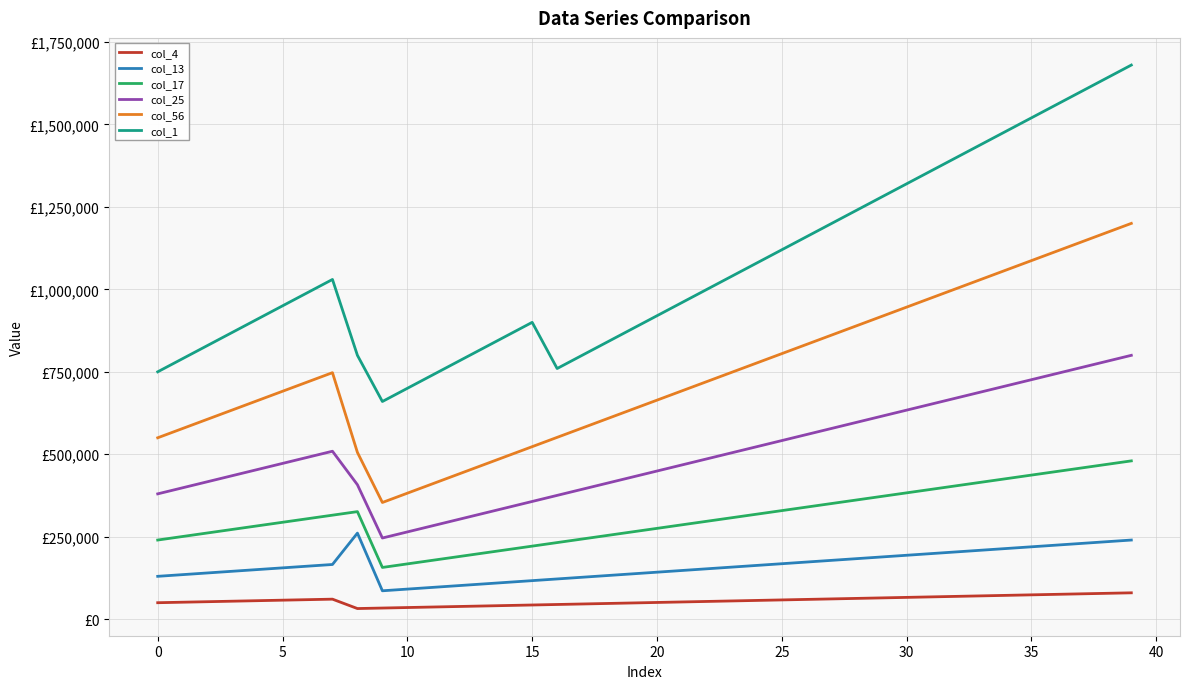

Does the chart display data point markers on the line(s)?

No